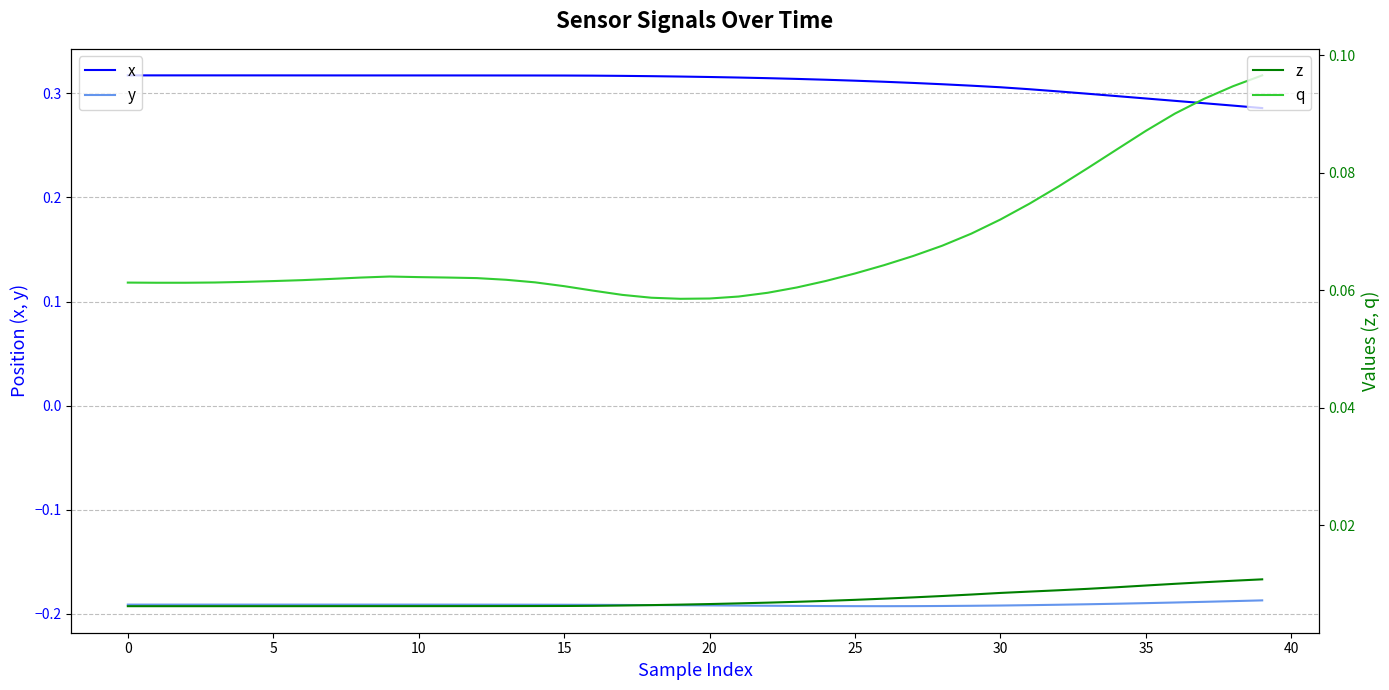

True or false: y and x intersect in this chart.

False